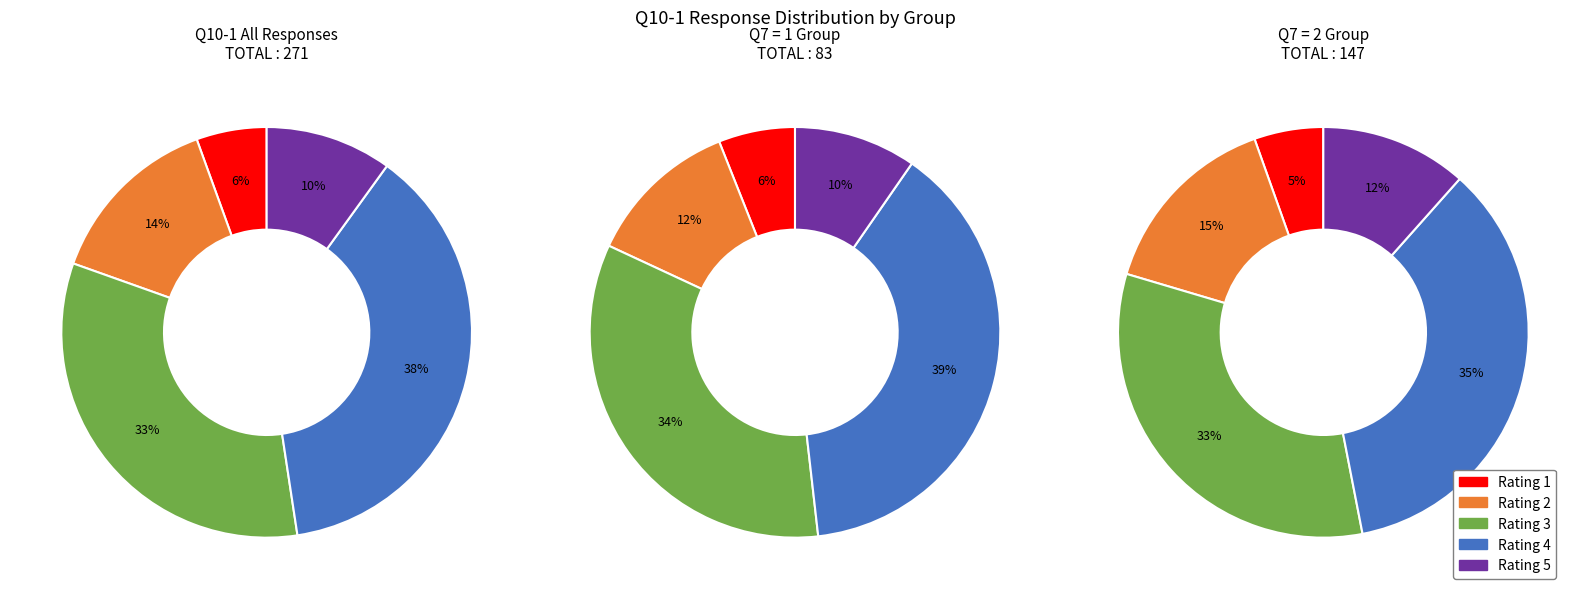

Is the sum of Q10-1 = 1 and Q10-1 = 5 greater than half?

No